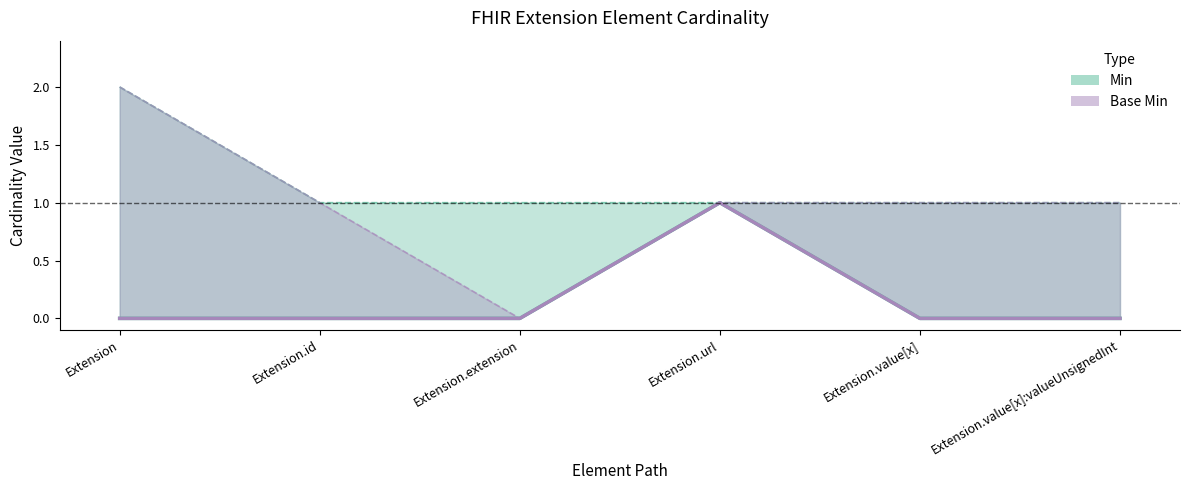

True or false: Min and Base Min cross at least once.

False